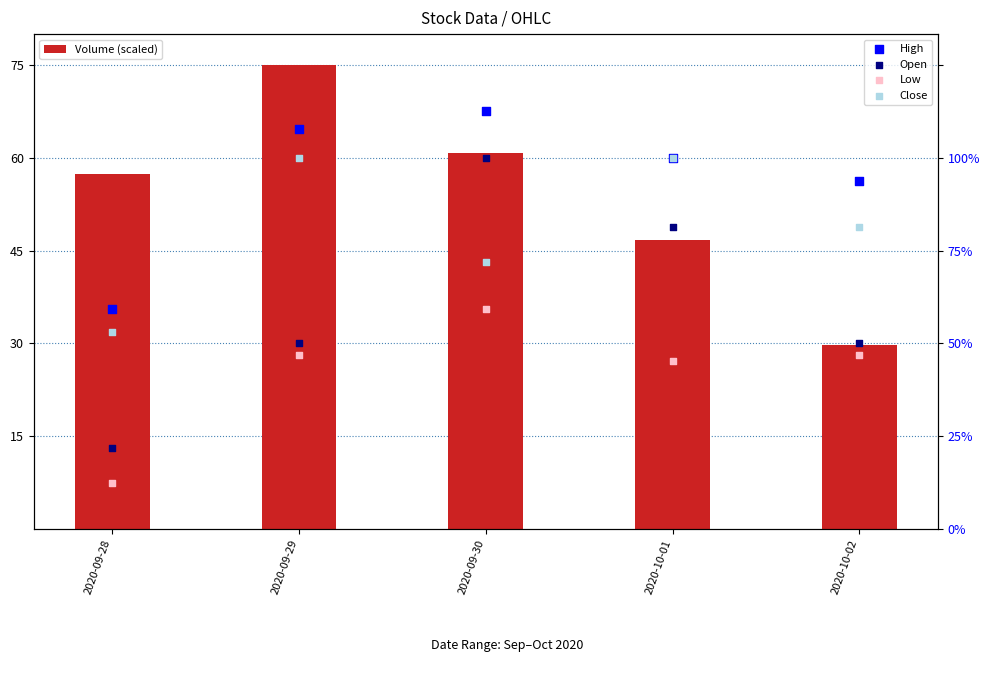

Which series contains the highest Y value?

Volume (scaled)